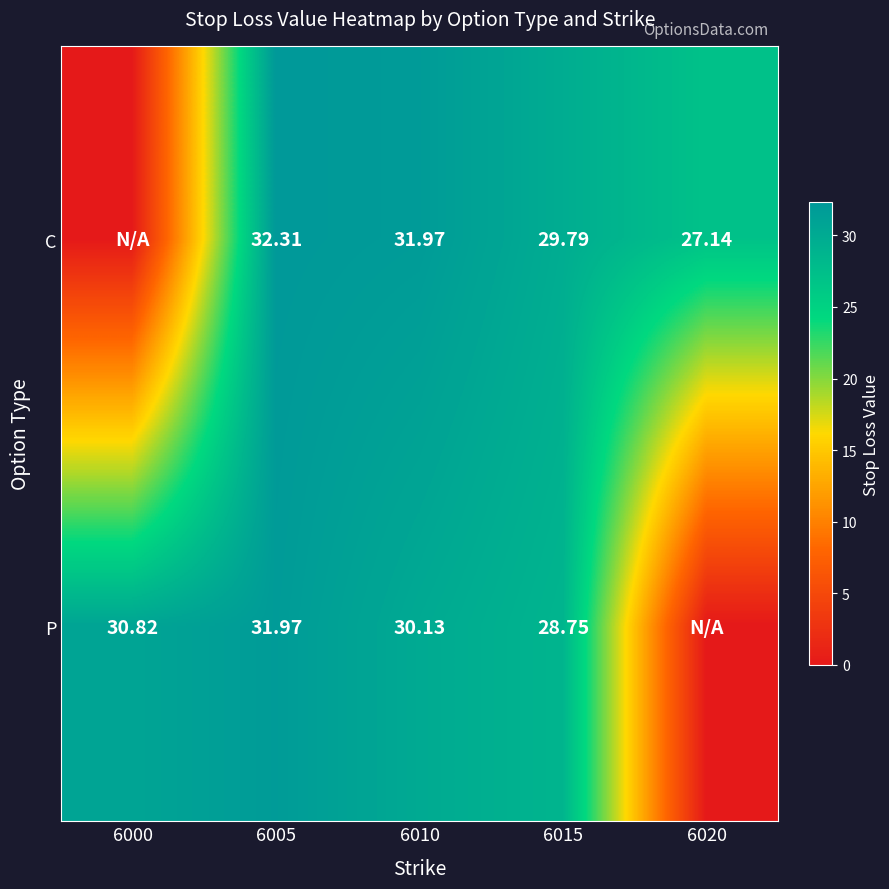

Which category has the highest value across all series?

6005